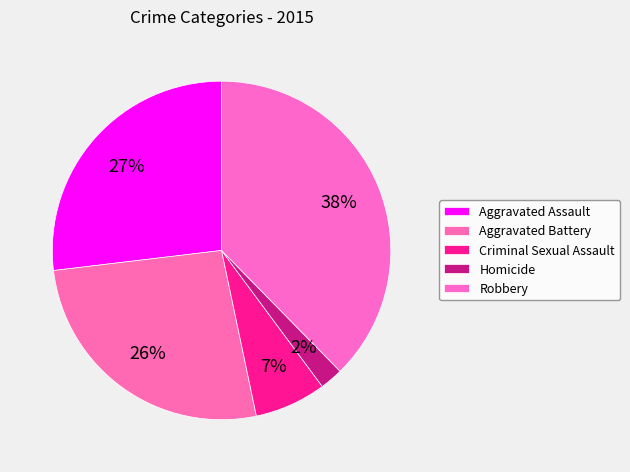

Which category has the biggest portion of the pie?

Robbery